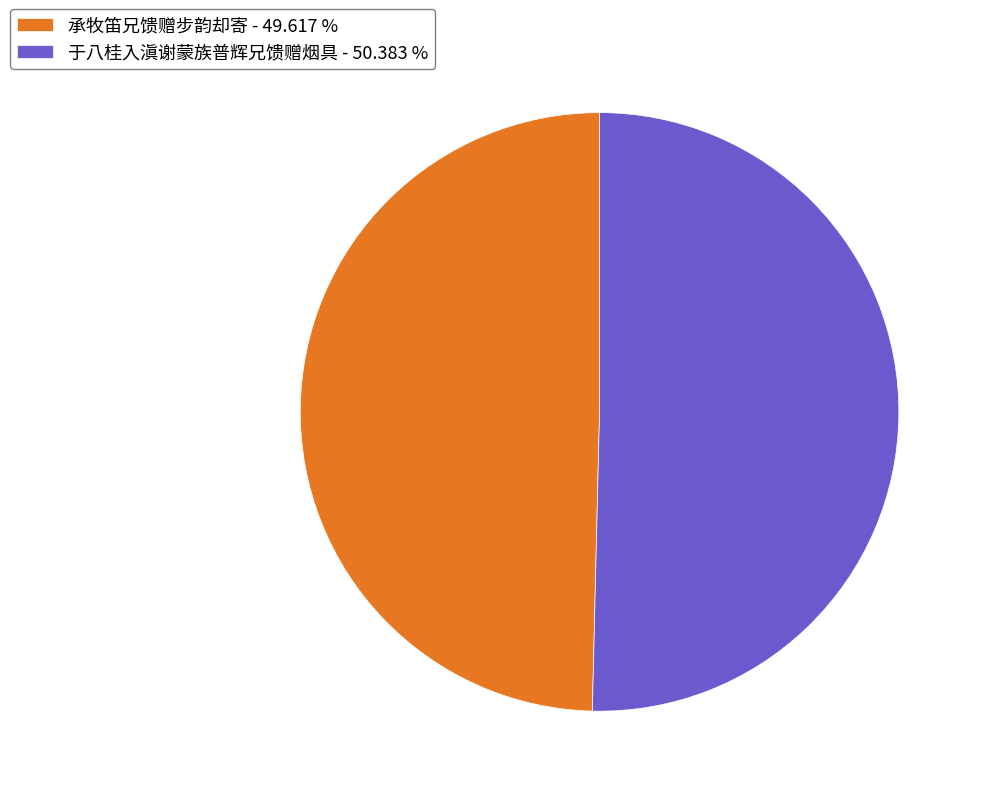

What is the ratio of the value at 承牧笛兄馈赠步韵却寄 - 49.617 % to the value at 于八桂入滇谢蒙族普辉兄馈赠烟具 - 50.383 %?

1.0